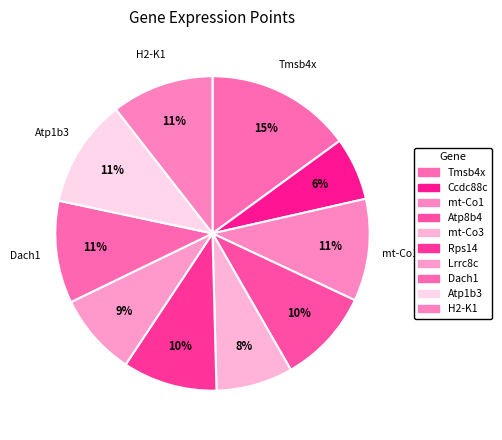

Combined, do mt-Co3 and Tmsb4x account for over 50%?

No